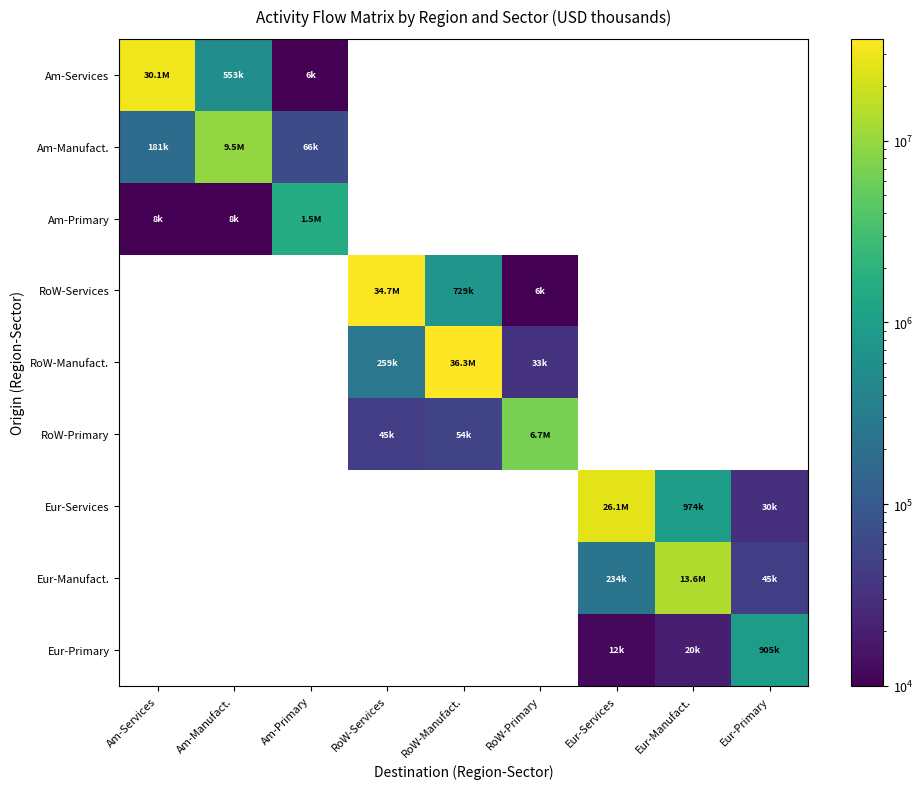

What is the difference between the highest and lowest values at Am-Primary?

1536709.5